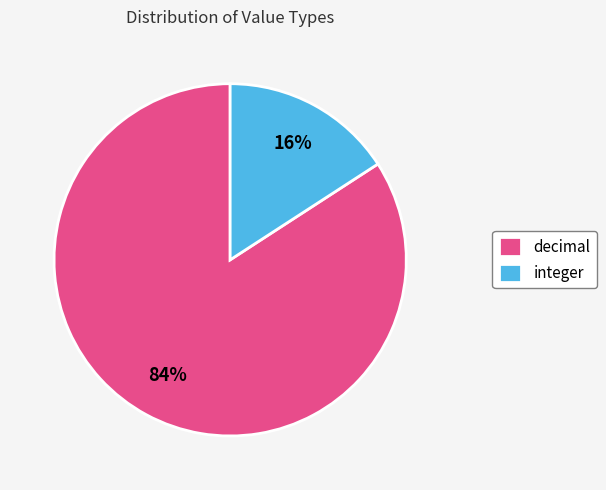

To the nearest percent, what portion does integer represent?

16%